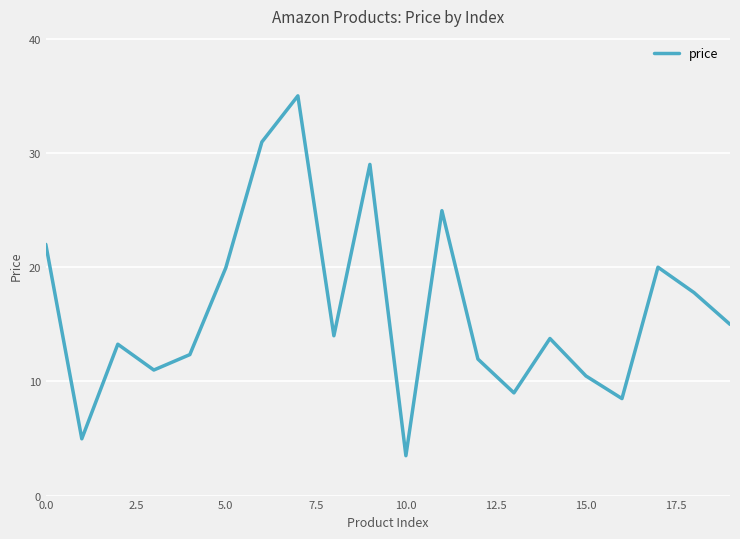

What is the smallest value displayed?

3.5